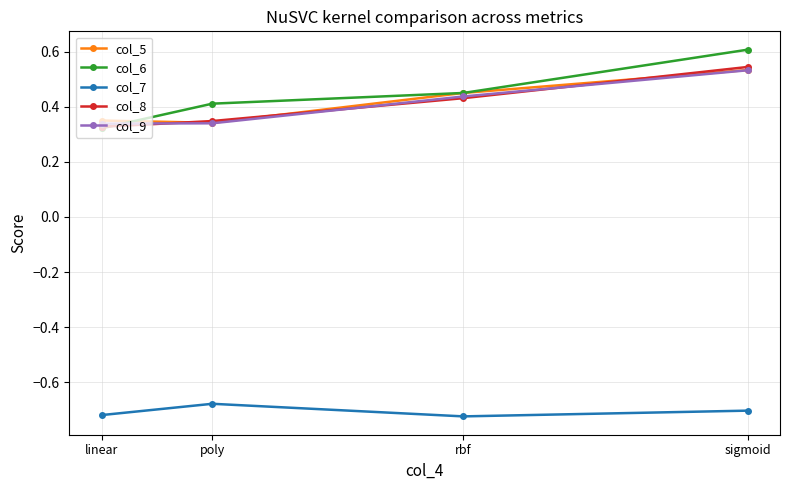

Between poly and sigmoid, which series saw the biggest shift?

col_8